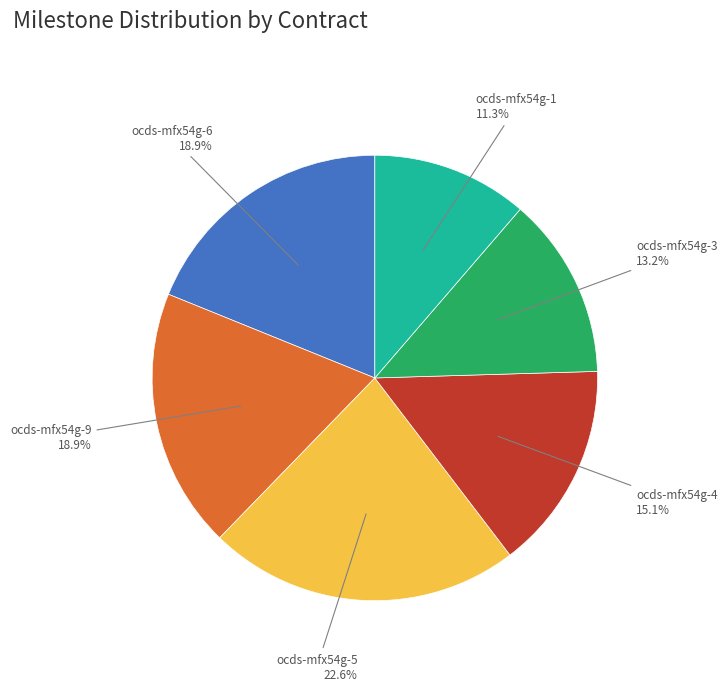

What is the ratio of the value at ocds-mfx54g-3 to the value at ocds-mfx54g-4?

0.9